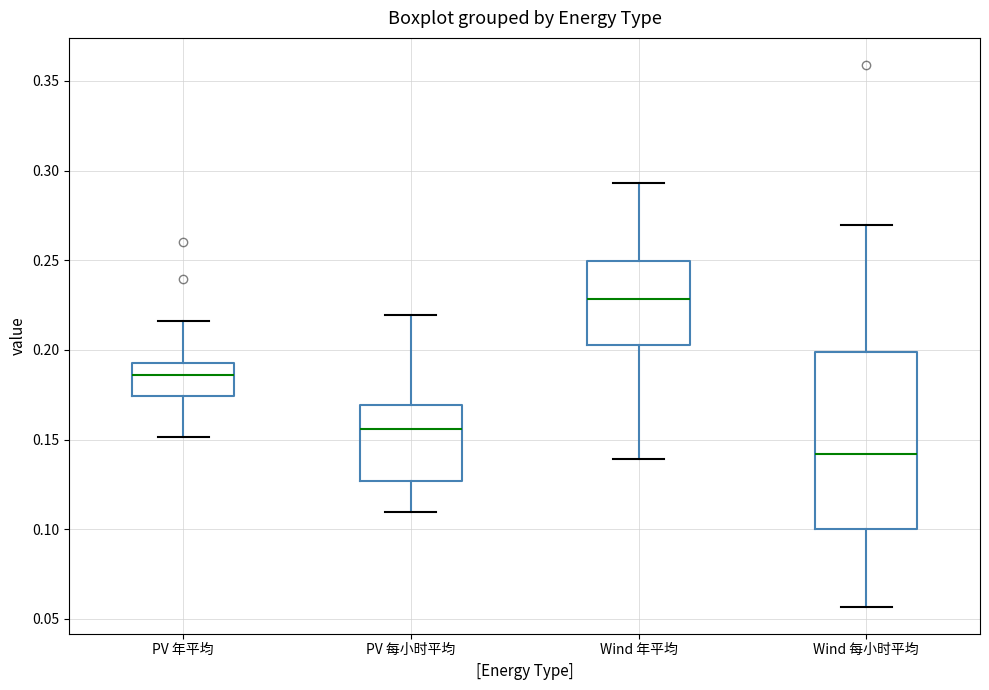

Which box's median line is the lowest?

Wind 每小时平均